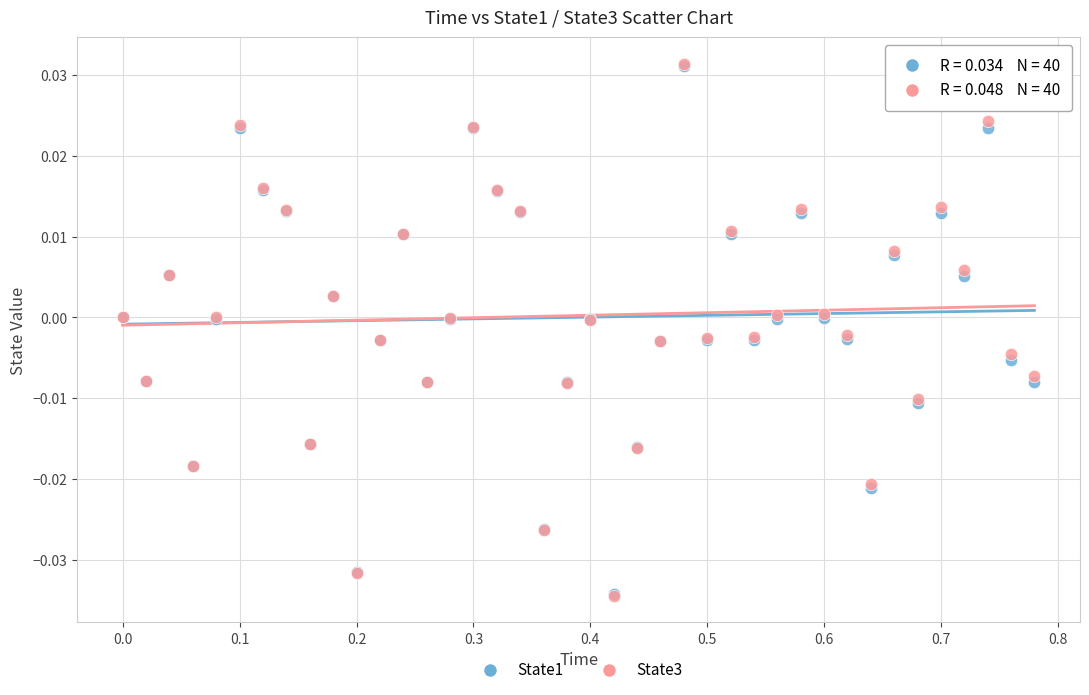

What are all the series names shown in the legend?

State1, State3